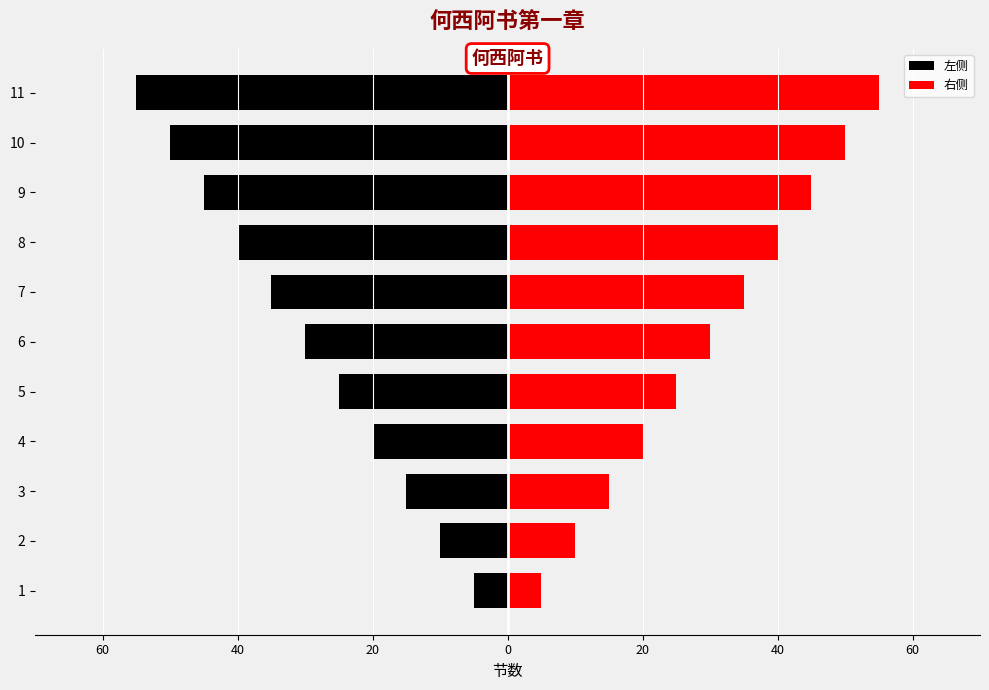

How many values in the 左侧 series exceed -30?

5